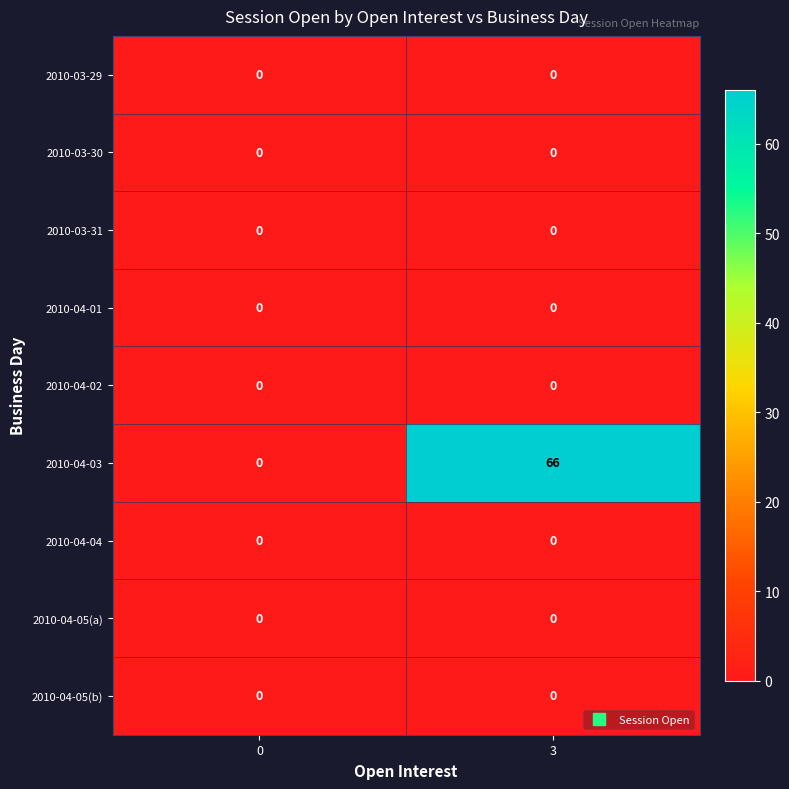

Reading left to right, list all the values displayed in this chart.

2010-03-29: 0=0	3=0
2010-03-30: 0=0	3=0
2010-03-31: 0=0	3=0
2010-04-01: 0=0	3=0
2010-04-02: 0=0	3=0
2010-04-03: 0=0	3=66
2010-04-04: 0=0	3=0
2010-04-05(a): 0=0	3=0
2010-04-05(b): 0=0	3=0